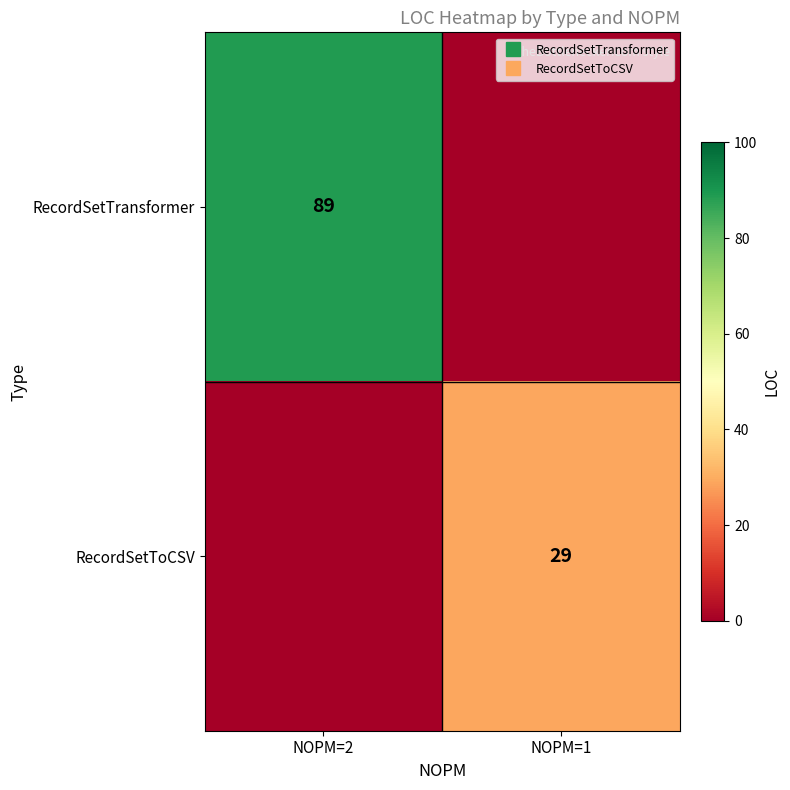

Which series has the largest range (max minus min)?

RecordSetTransformer